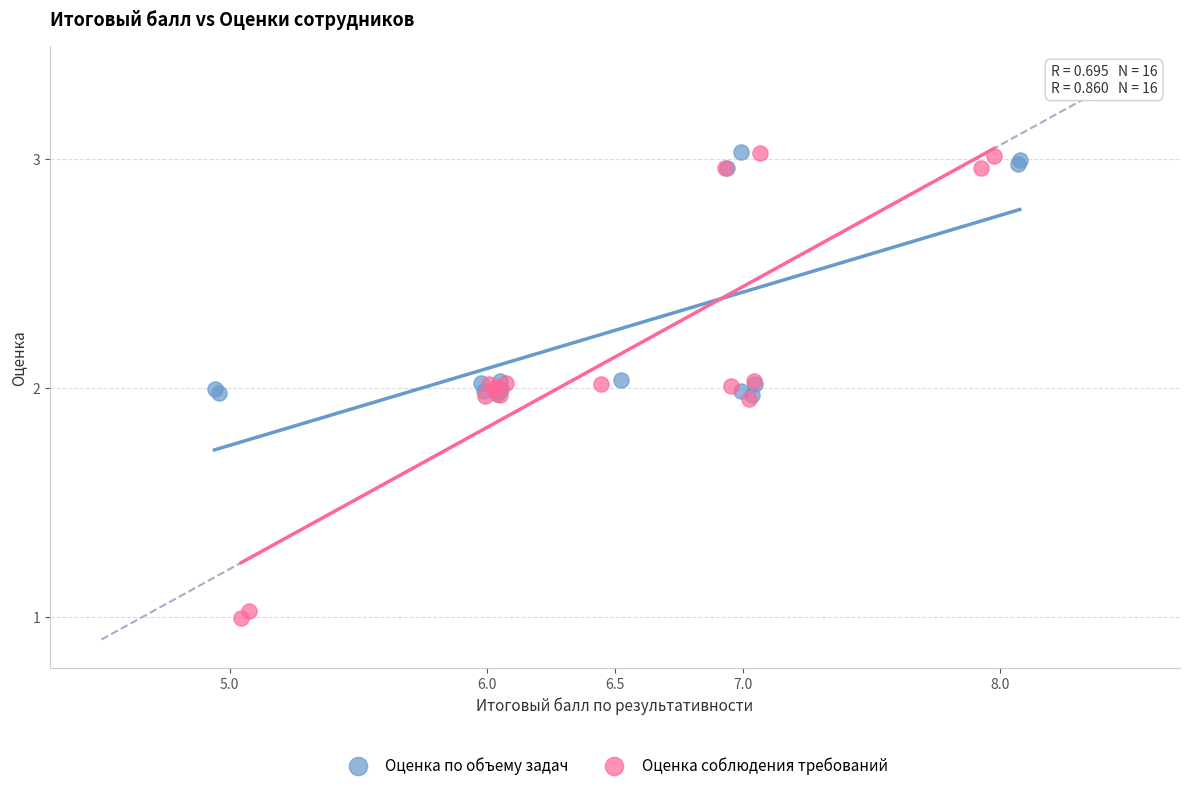

Which series contains the lowest Y value?

Оценка соблюдения требований